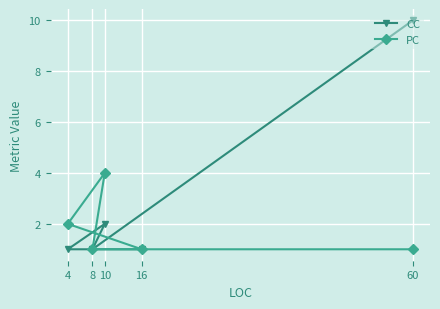

What is the difference between the maximum and minimum values in the CC series?

9